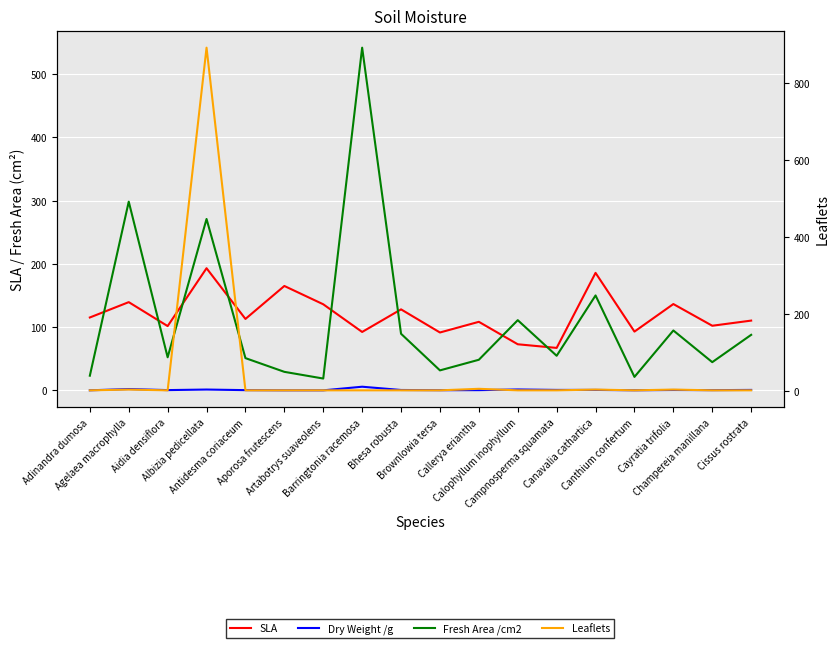

What is the maximum value shown in the chart?

893.0